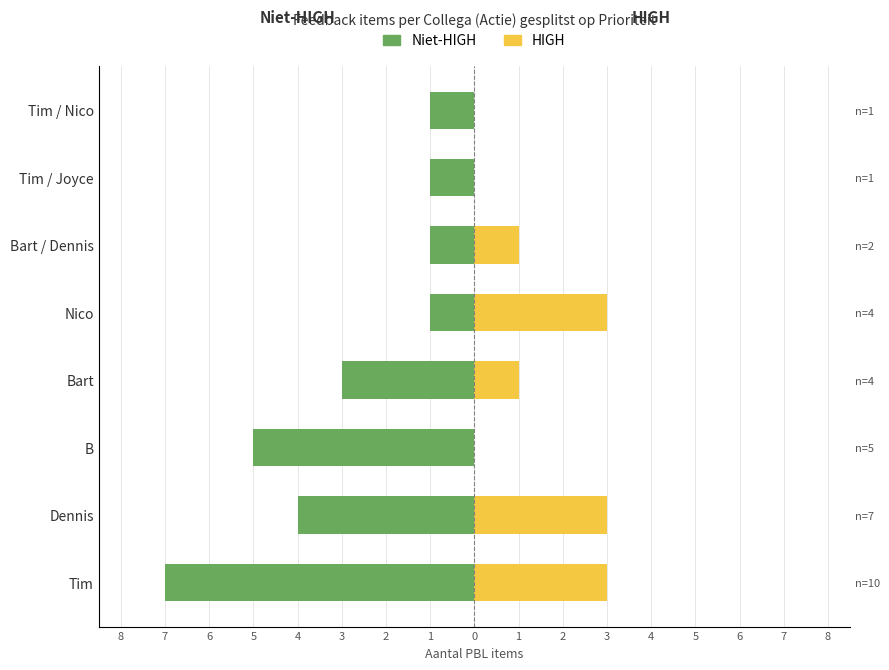

Between Dennis and Bart / Dennis, which series saw the biggest shift?

Niet-HIGH